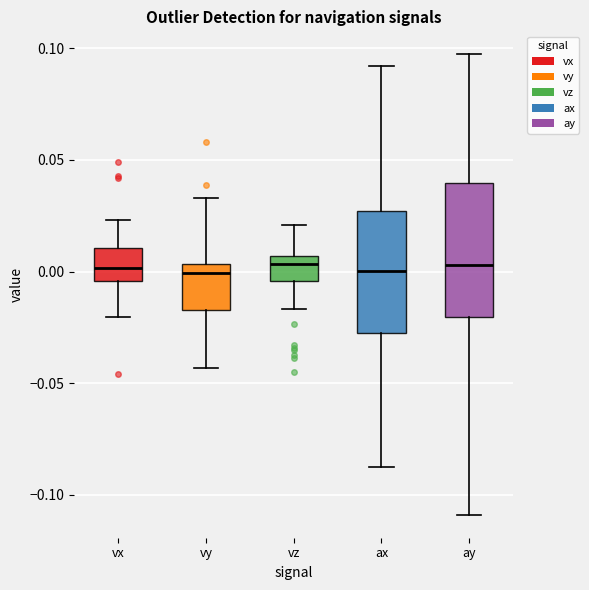

Reading left to right, read every box against the y-axis: the position of its median line, the range the box covers, and the ends of its whiskers. The values are not printed on the chart, so give them approximately, as read against the axis.

vx: median 0.000, box -0.005 to 0.010, whiskers -0.020 to 0.025
vy: median 0.000, box -0.015 to 0.005, whiskers -0.045 to 0.035
vz: median 0.005 (just below the box's upper edge), box -0.005 to 0.005, whiskers -0.015 to 0.020
ax: median 0.000, box -0.030 to 0.025, whiskers -0.090 to 0.090
ay: median 0.005, box -0.020 to 0.040, whiskers -0.110 to 0.095